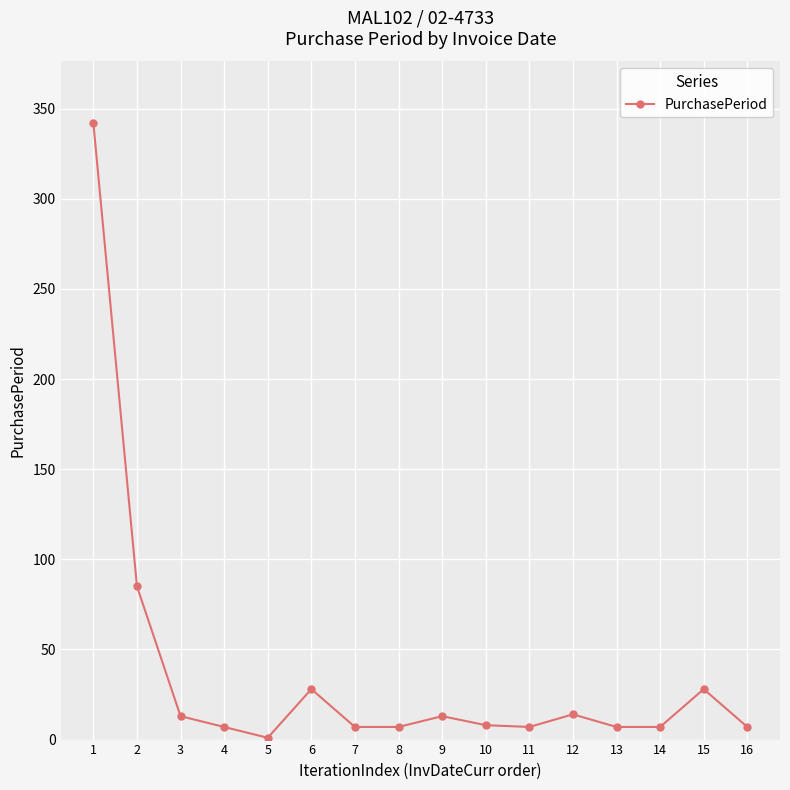

Between 6 and 8, which is larger?

6